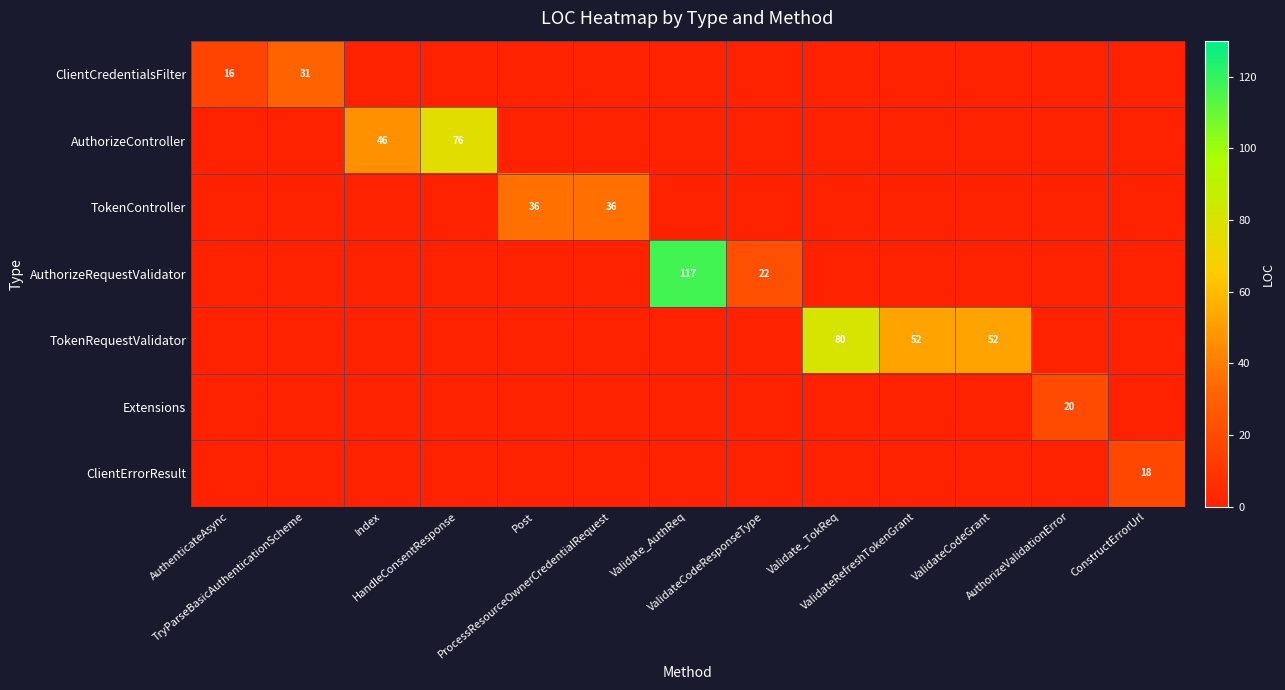

Which category has the highest value in the TokenRequestValidator series?

Validate_TokReq